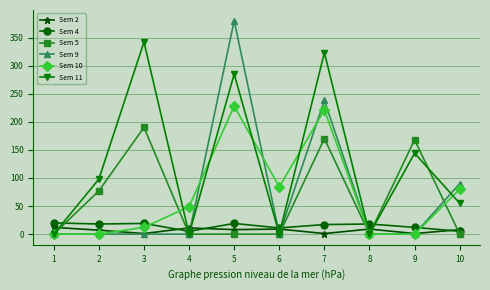

The value of Sem 10 at 10 is 80. True or false?

True